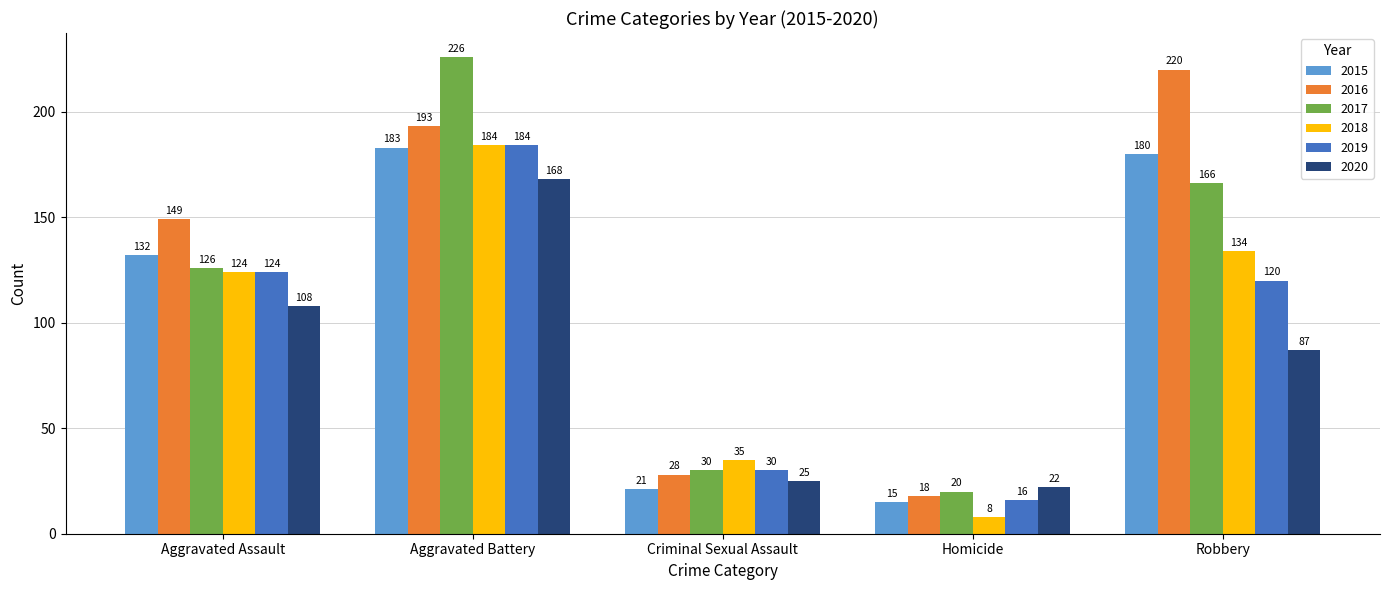

Reading left to right, what are all the values shown in this chart?

2015: Aggravated Assault=132	Aggravated Battery=183	Criminal Sexual Assault=21	Homicide=15	Robbery=180
2016: Aggravated Assault=149	Aggravated Battery=193	Criminal Sexual Assault=28	Homicide=18	Robbery=220
2017: Aggravated Assault=126	Aggravated Battery=226	Criminal Sexual Assault=30	Homicide=20	Robbery=166
2018: Aggravated Assault=124	Aggravated Battery=184	Criminal Sexual Assault=35	Homicide=8	Robbery=134
2019: Aggravated Assault=124	Aggravated Battery=184	Criminal Sexual Assault=30	Homicide=16	Robbery=120
2020: Aggravated Assault=108	Aggravated Battery=168	Criminal Sexual Assault=25	Homicide=22	Robbery=87